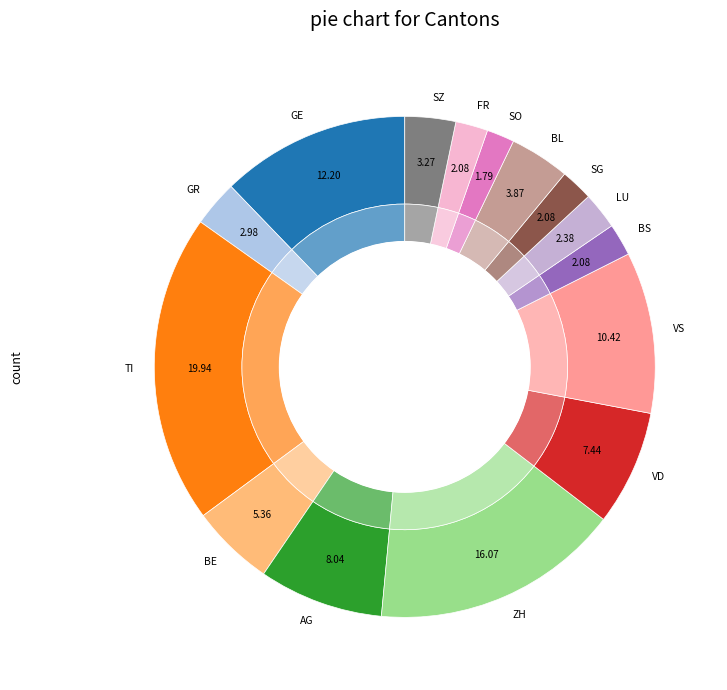

Which slice is the largest?

TI